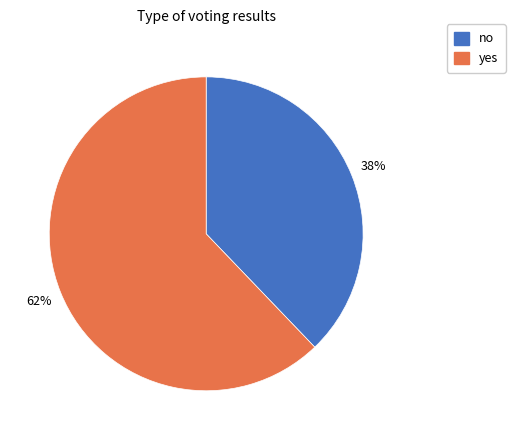

What is the ratio of the value at no to the value at yes?

0.6